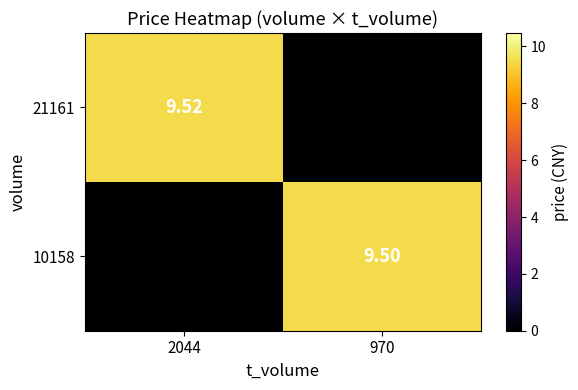

Is the value of 10158 at 970 greater than the value of 21161 at 2044?

No